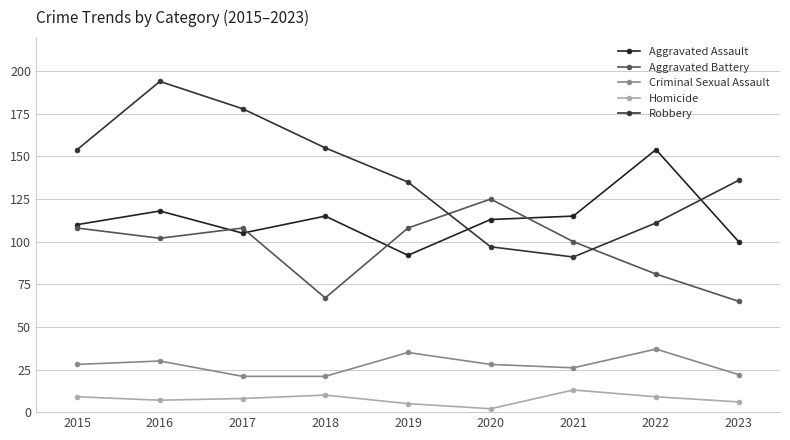

Does the chart display data point markers on the line(s)?

Yes